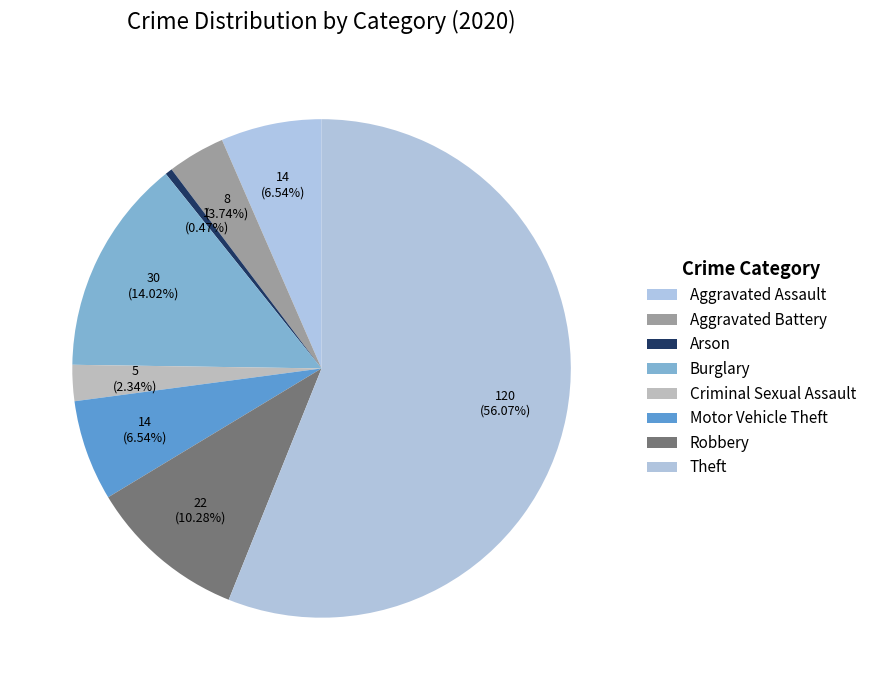

How many segments does this pie chart have?

8